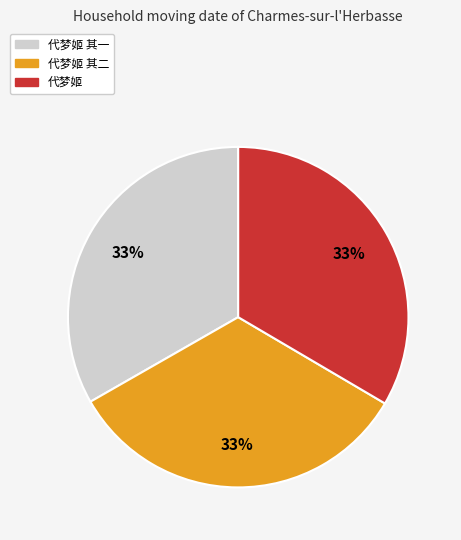

To the nearest percent, what percentage of the pie is 代梦姬 其二?

33%